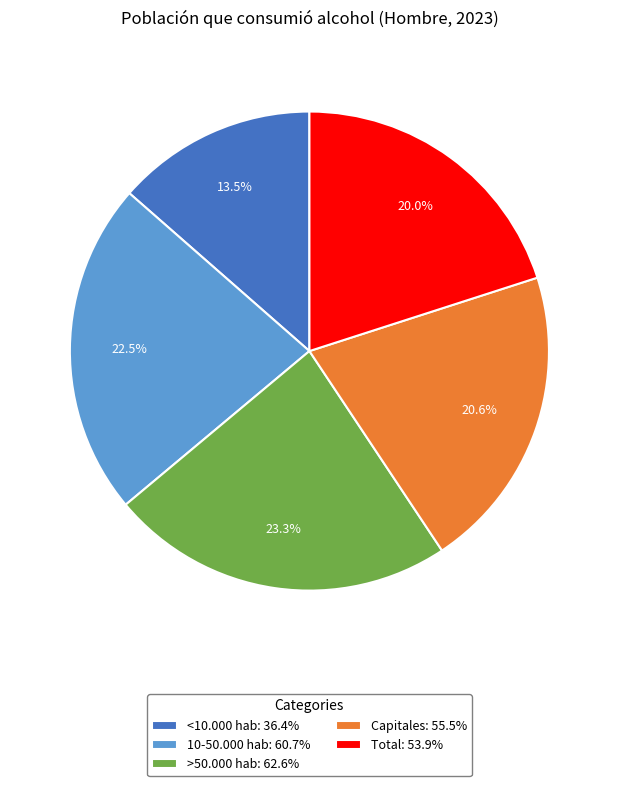

Does Capitales: 55.5% account for over 50% of the chart?

No